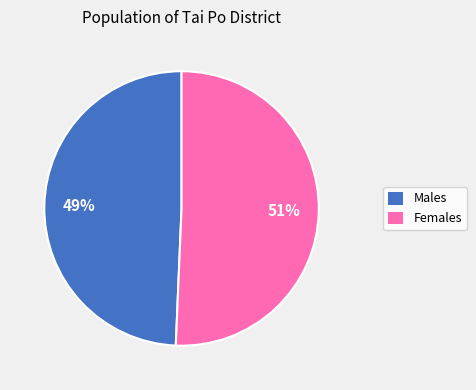

Is the sum of Males and Females greater than half?

Yes